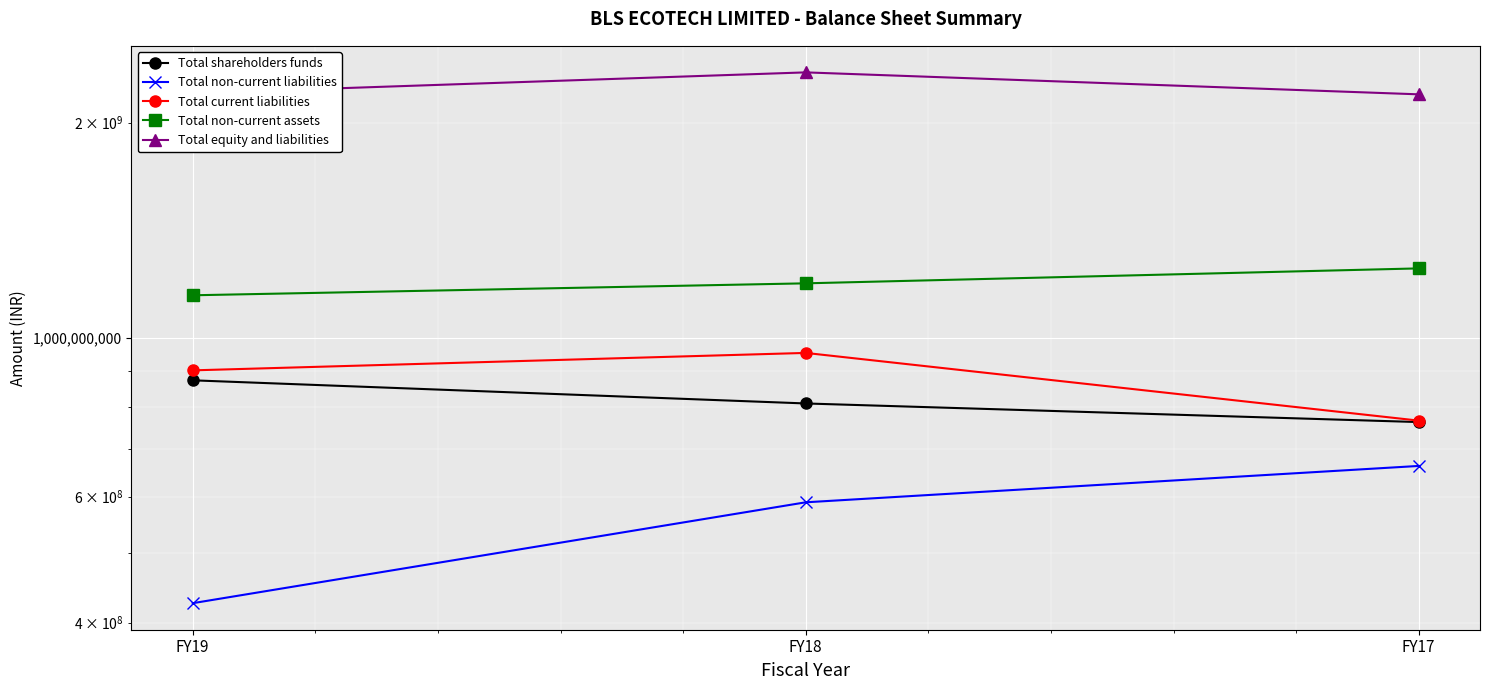

How many values in the Total non-current liabilities series exceed 589115853?

1